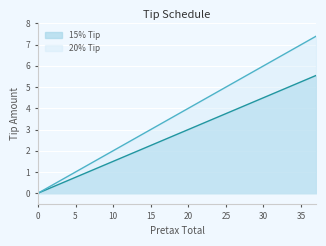

Rank the series at 15 from lowest to highest value.

15% Tip, 20% Tip